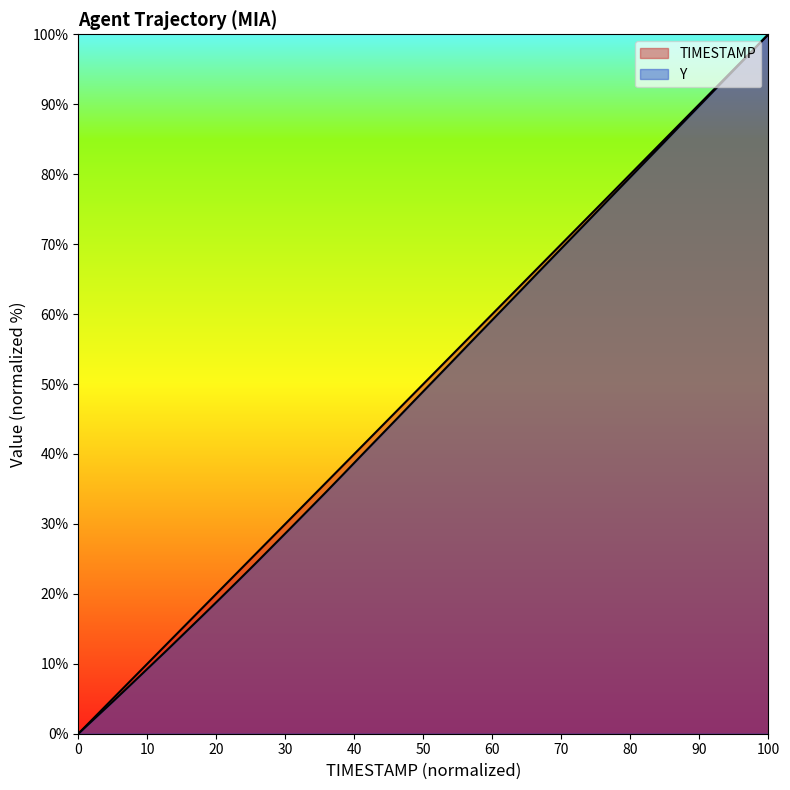

Rank the series by their average value, from highest to lowest.

TIMESTAMP, Y